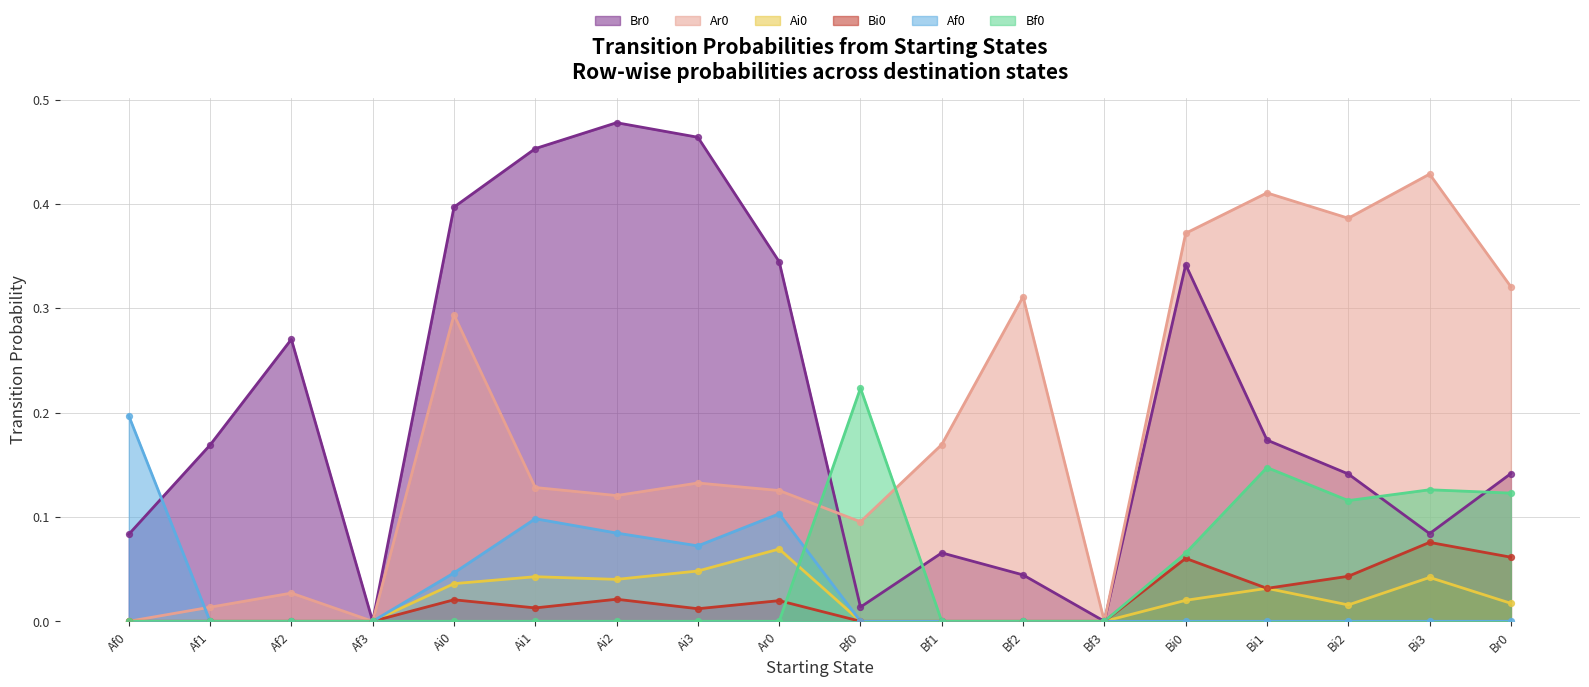

What is the total value across all series at Ai0?

0.8